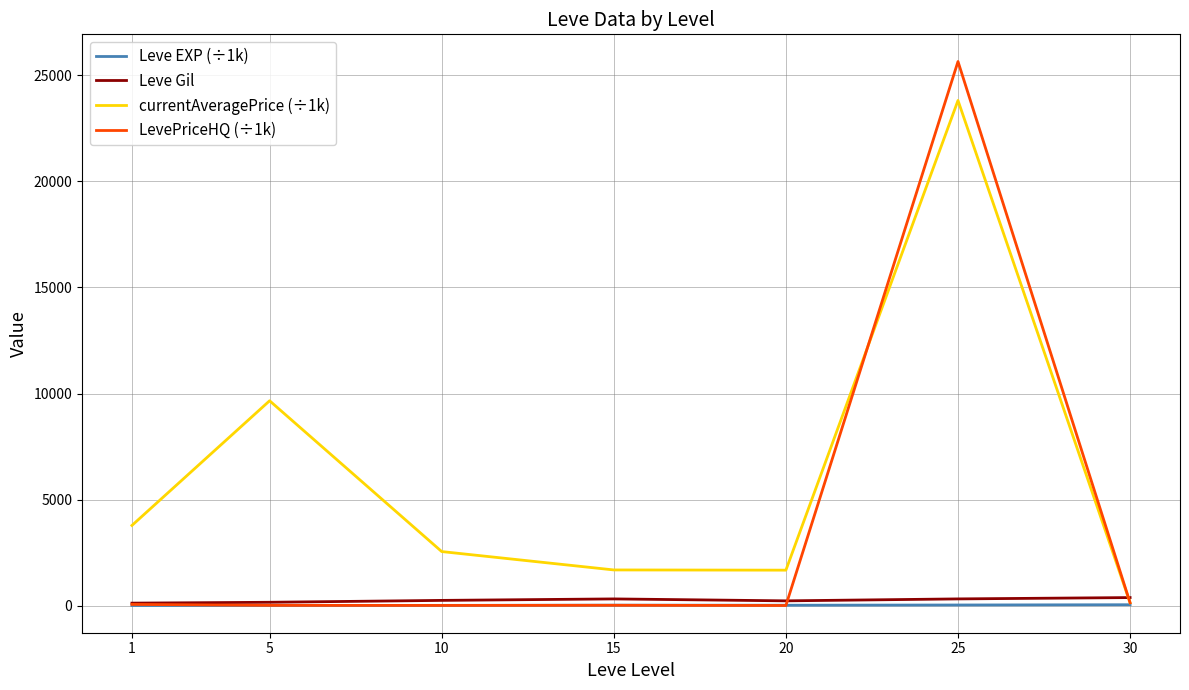

At which category is the sum across all series the highest?

25